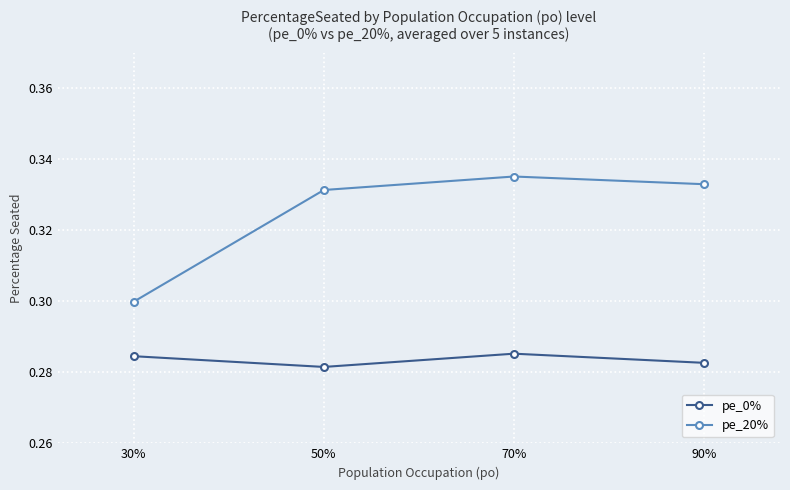

Where is pe_20% nearest to the value 0?

30%